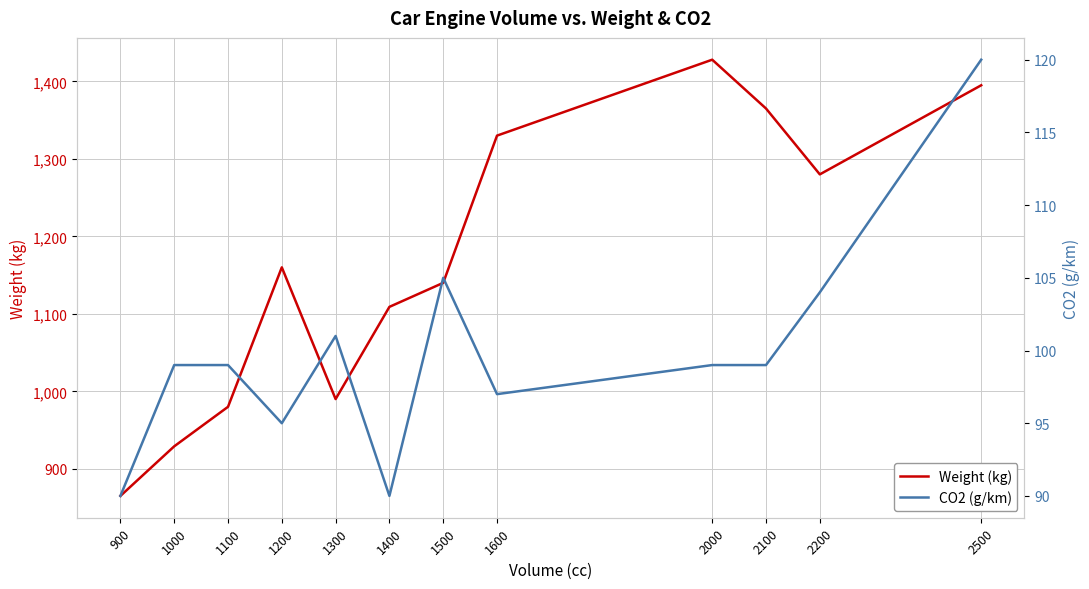

True or false: CO2 (g/km) and Weight (kg) intersect in this chart.

False